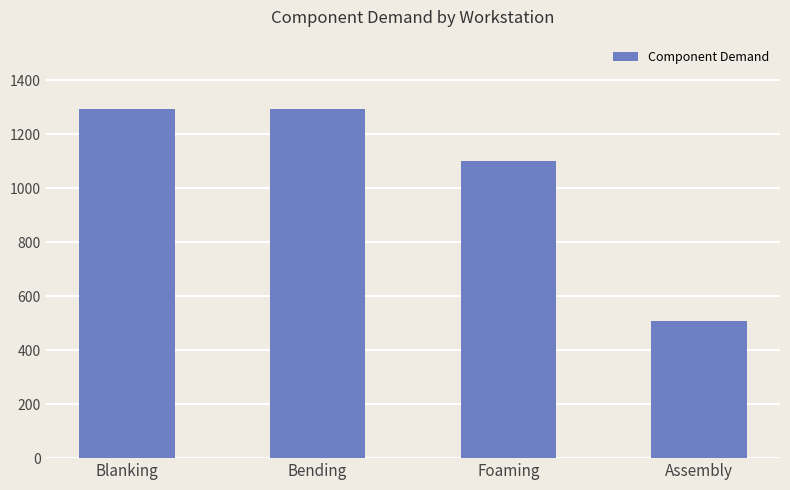

The value at Bending is 1291.2. True or false?

True